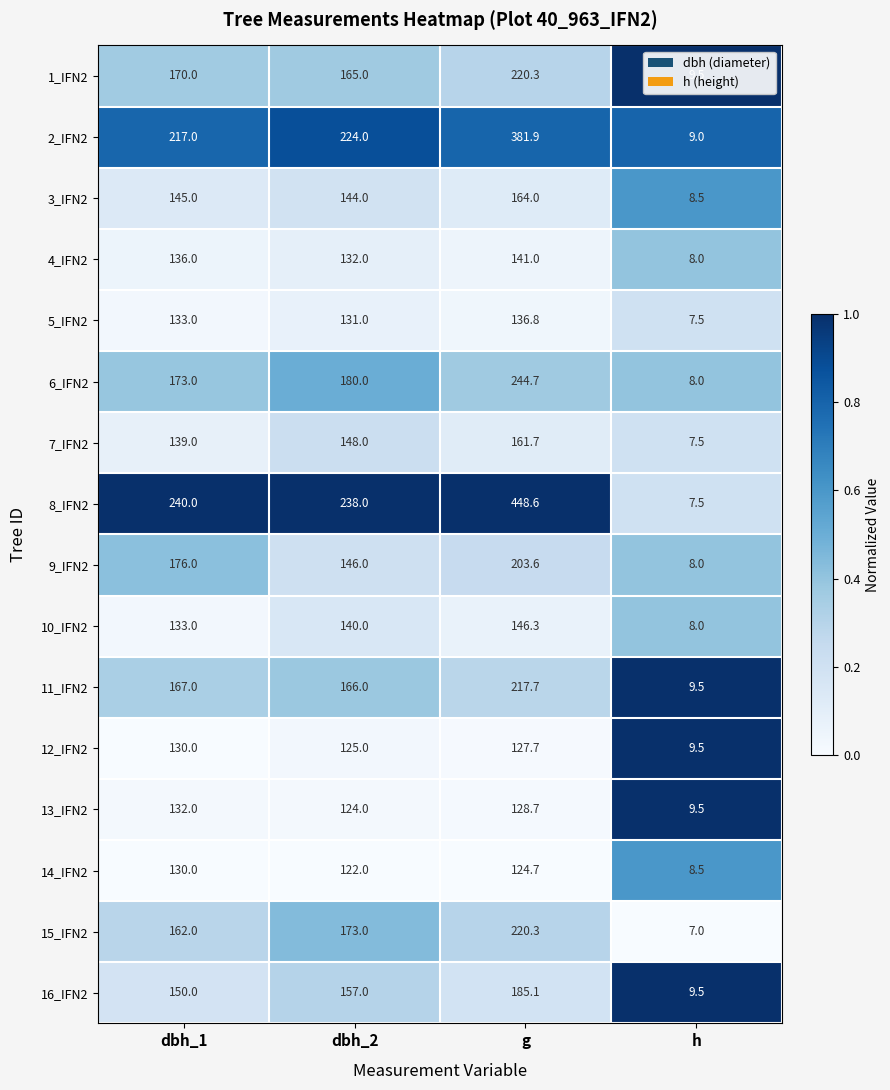

True or false: 10_IFN2 has a value of 146.3 at g.

True